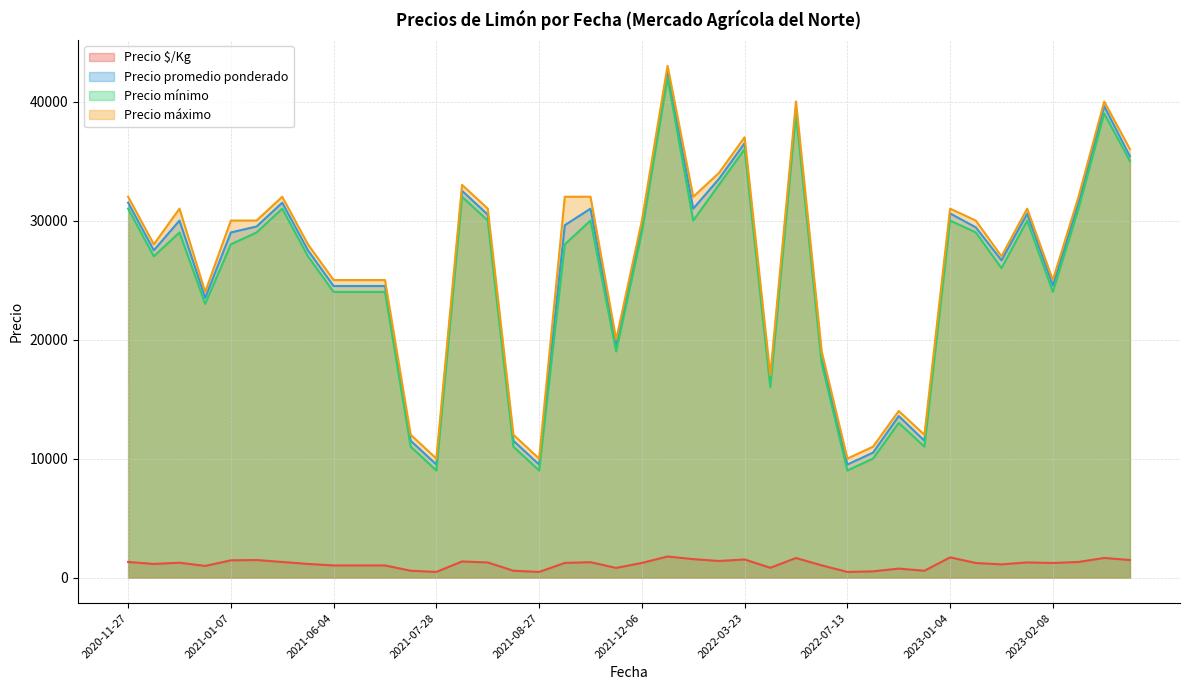

What is the difference between the Precio máximo values at 2021-06-11 and 2023-01-20?

6000